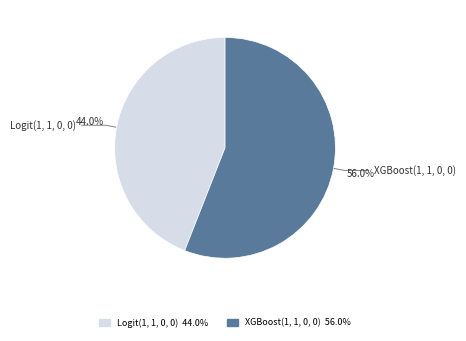

True or false: Logit(1, 1, 0, 0) accounts for 44% of the total.

True